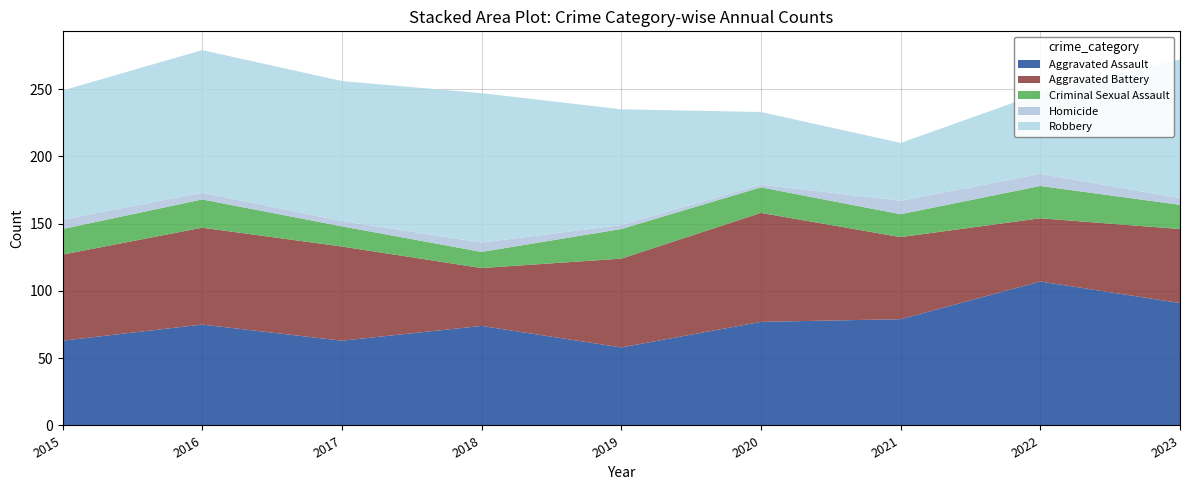

Reading left to right, extract all data points from this chart.

Aggravated Assault: 63	75	63	74	58	77	79	107	91
Aggravated Battery: 64	72	70	43	66	81	61	47	55
Criminal Sexual Assault: 19	21	15	12	22	19	17	24	18
Homicide: 7	5	4	7	3	2	10	9	5
Robbery: 96	106	104	111	86	54	43	60	103